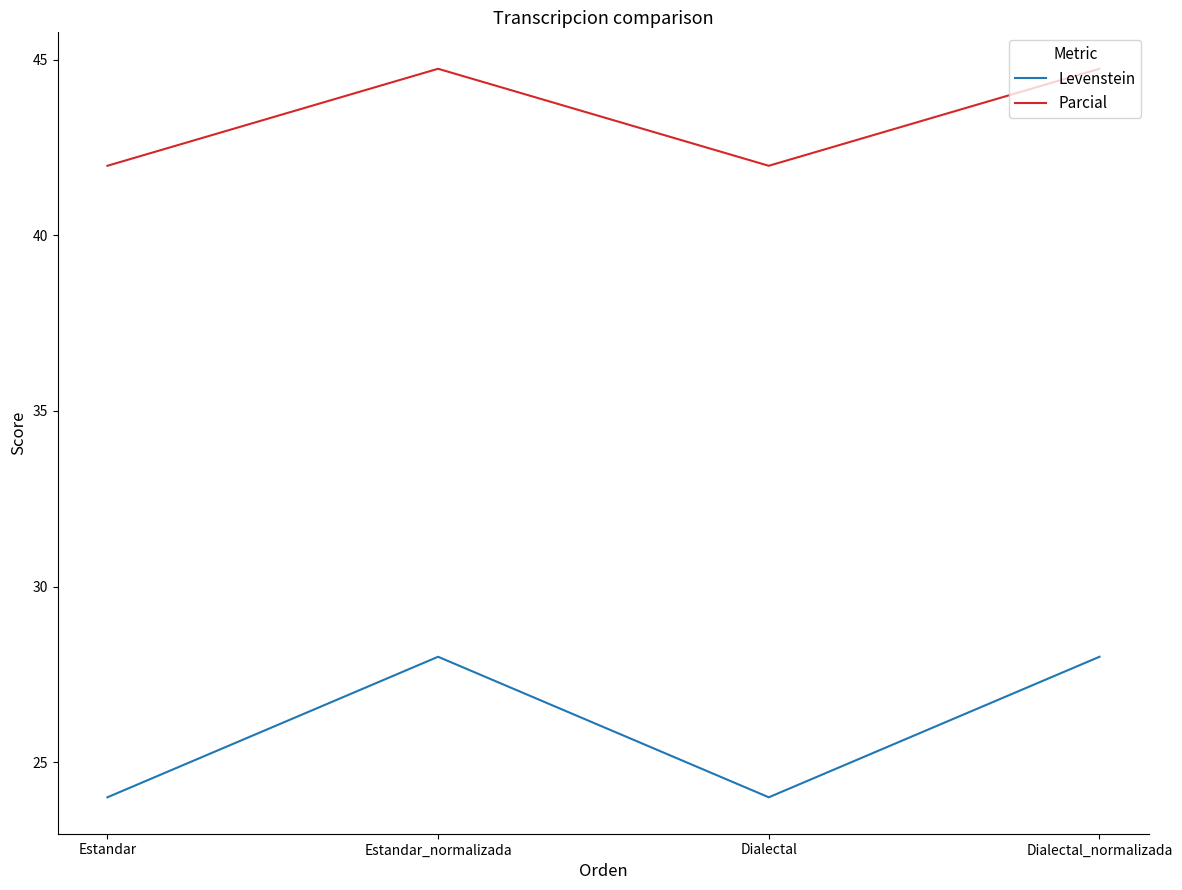

The Parcial series shows 73.8 at Estandar_normalizada. True or false?

False